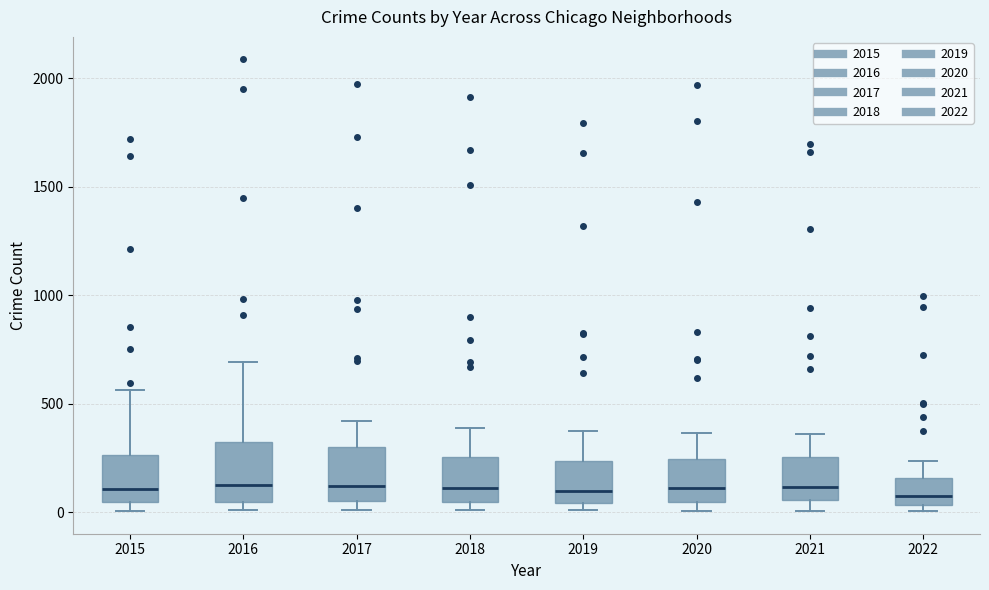

Reading left to right, read every box against the y-axis: the position of its median line, the range the box covers, and the ends of its whiskers. The values are not printed on the chart, so give them approximately, as read against the axis.

2015: median 100, box 50 to 250, whiskers 0 to 550
2016: median 150, box 50 to 300, whiskers 0 to 700
2017: median 100, box 50 to 300, whiskers 0 to 400
2018: median 100, box 50 to 250, whiskers 0 to 400
2019: median 100, box 50 to 250, whiskers 0 to 400
2020: median 100, box 50 to 250, whiskers 0 to 350
2021: median 100, box 50 to 250, whiskers 0 to 350
2022: median 50 (just above the box's lower edge), box 50 to 150, whiskers 0 to 250